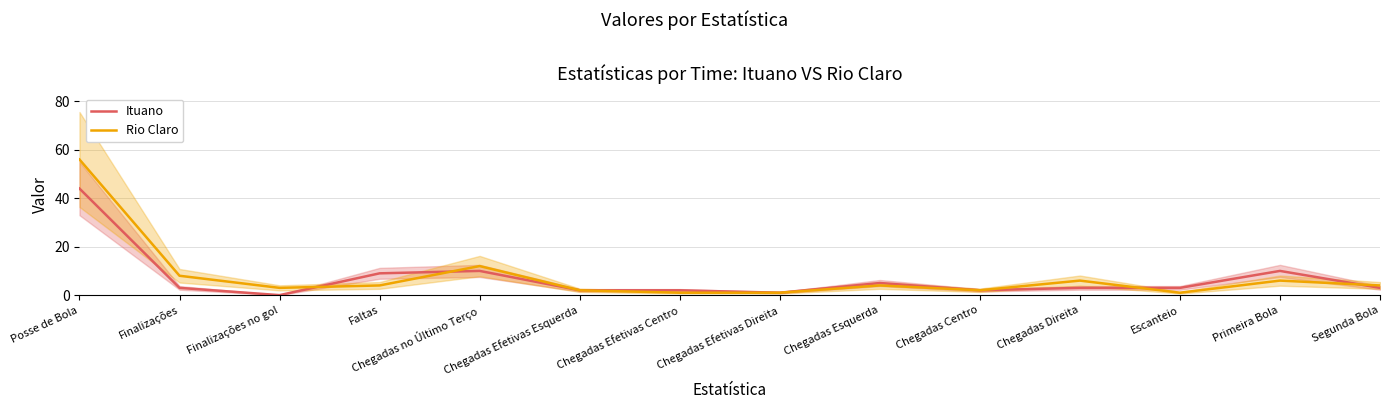

What is the value of the Rio Claro point at the 10th from the left?

2